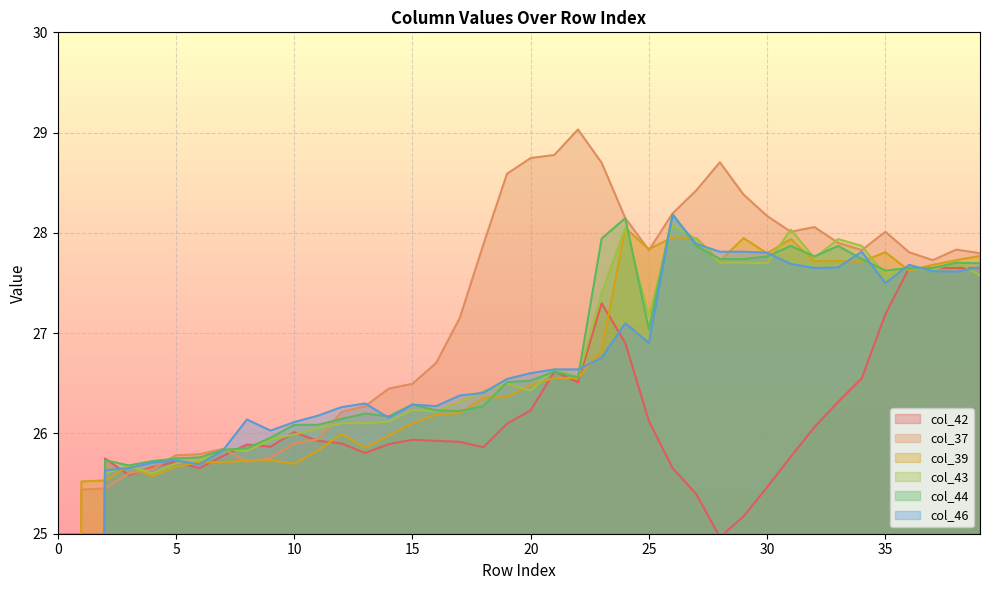

In col_39, how many points are lower than both neighbors (excluding endpoints)?

8